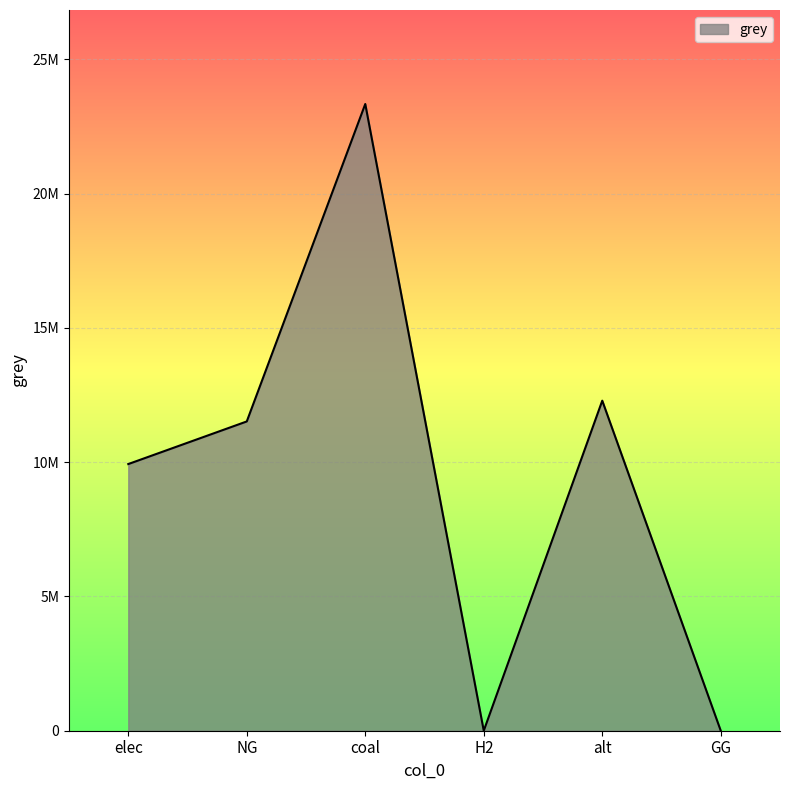

Rank the categories by value from highest to lowest.

coal, alt, NG, elec, H2, GG